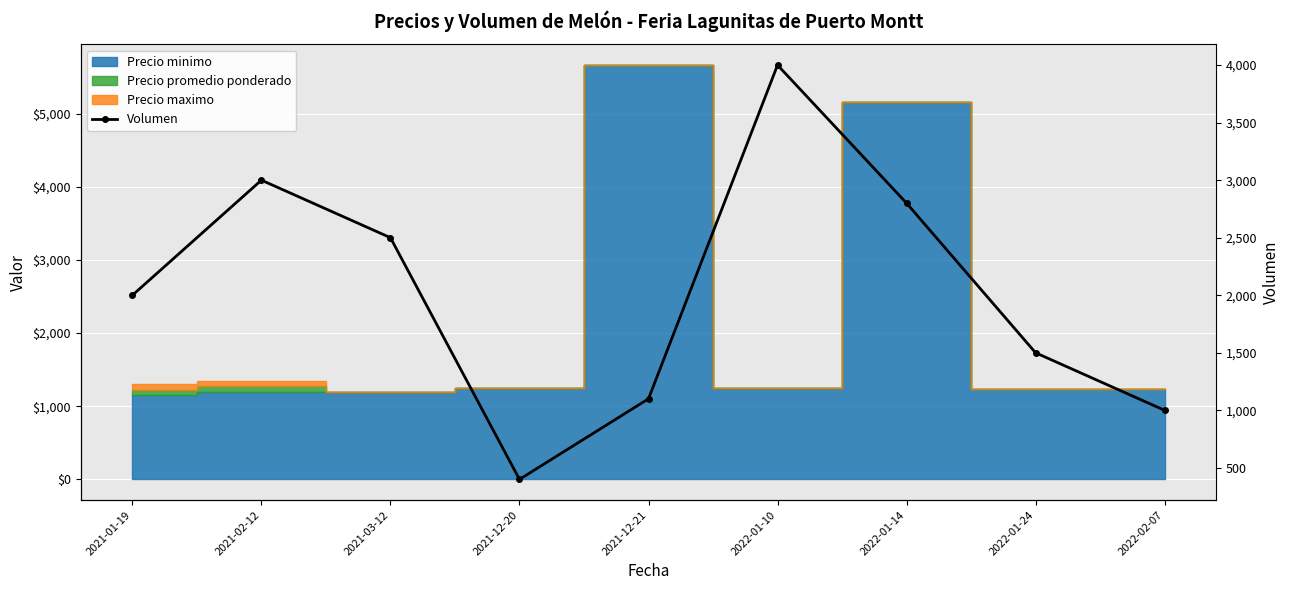

What position from the left is 2022-02-07?

9